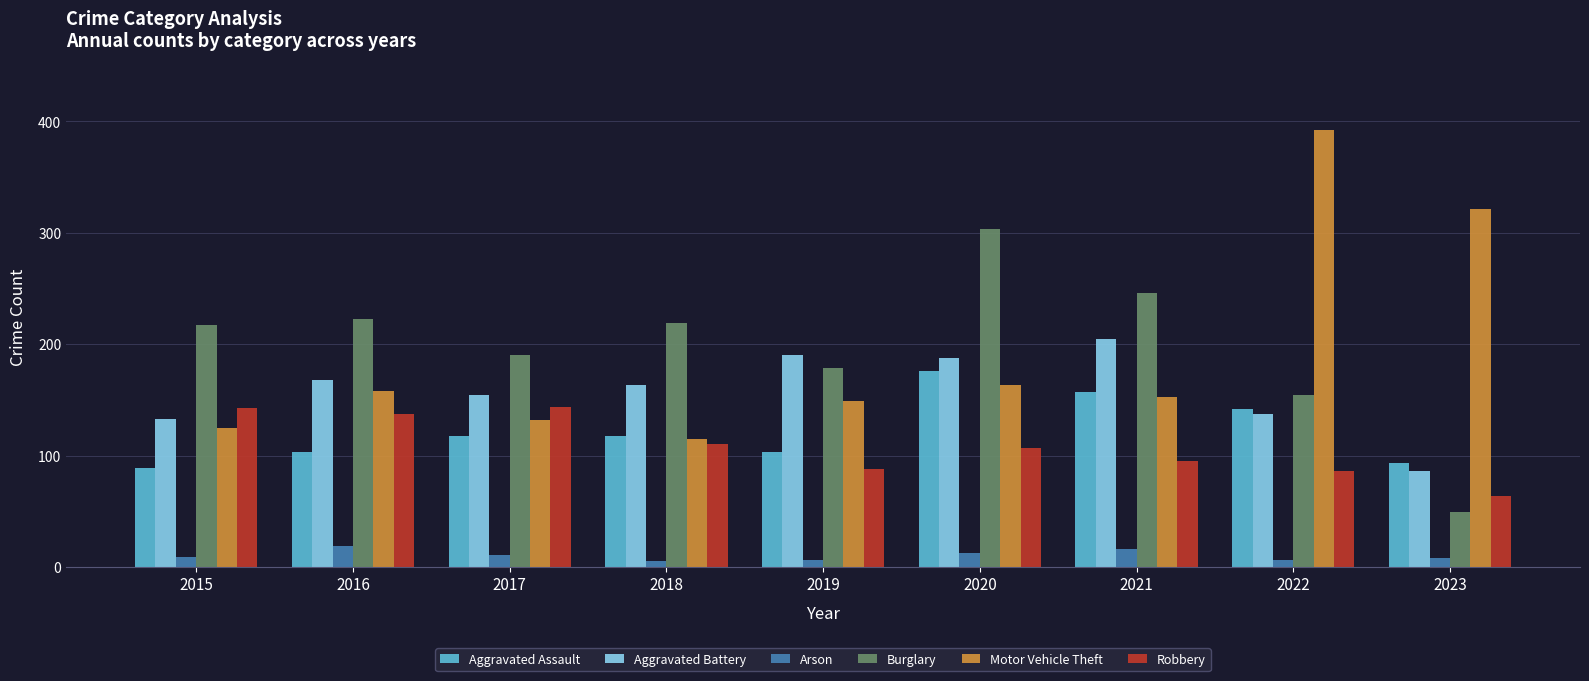

How many bars are there in each group?

6